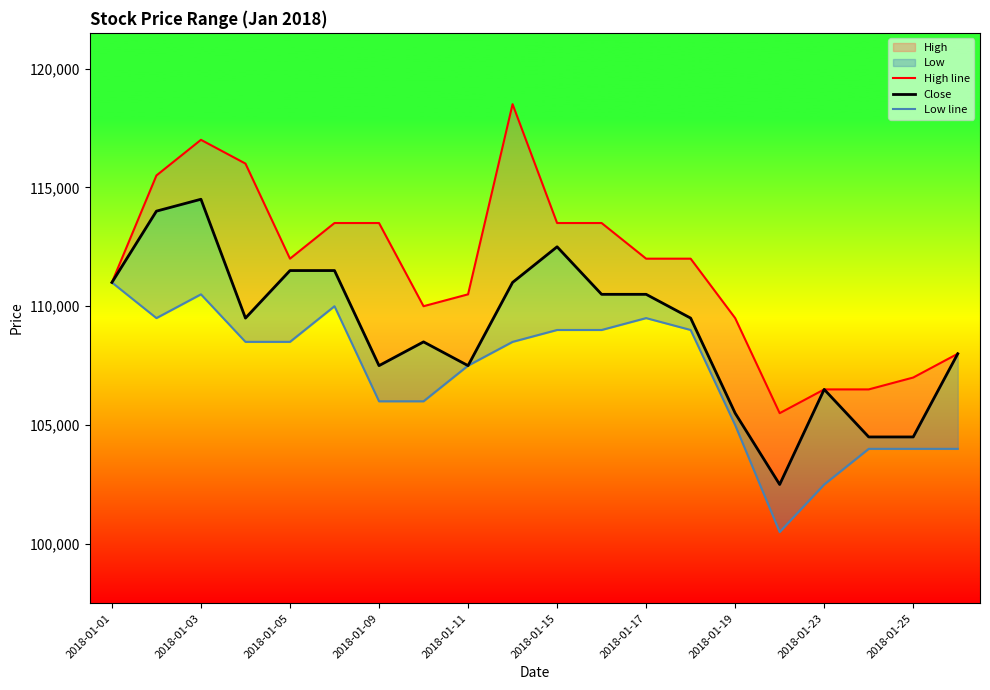

Which category has the lowest value across all series?

15